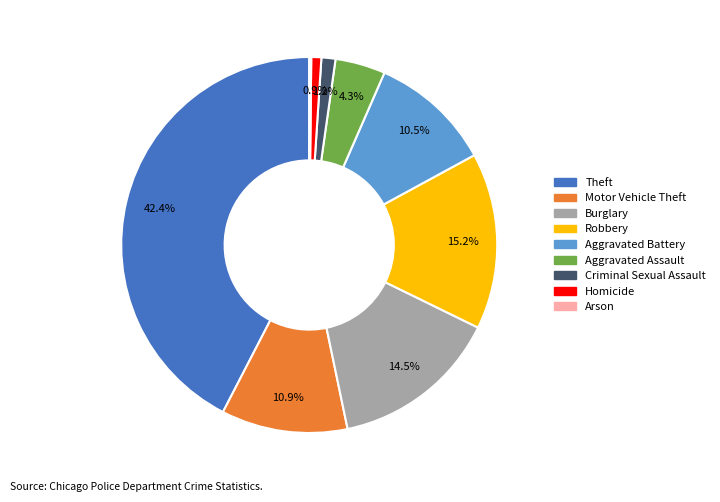

Which slice is the largest?

Theft